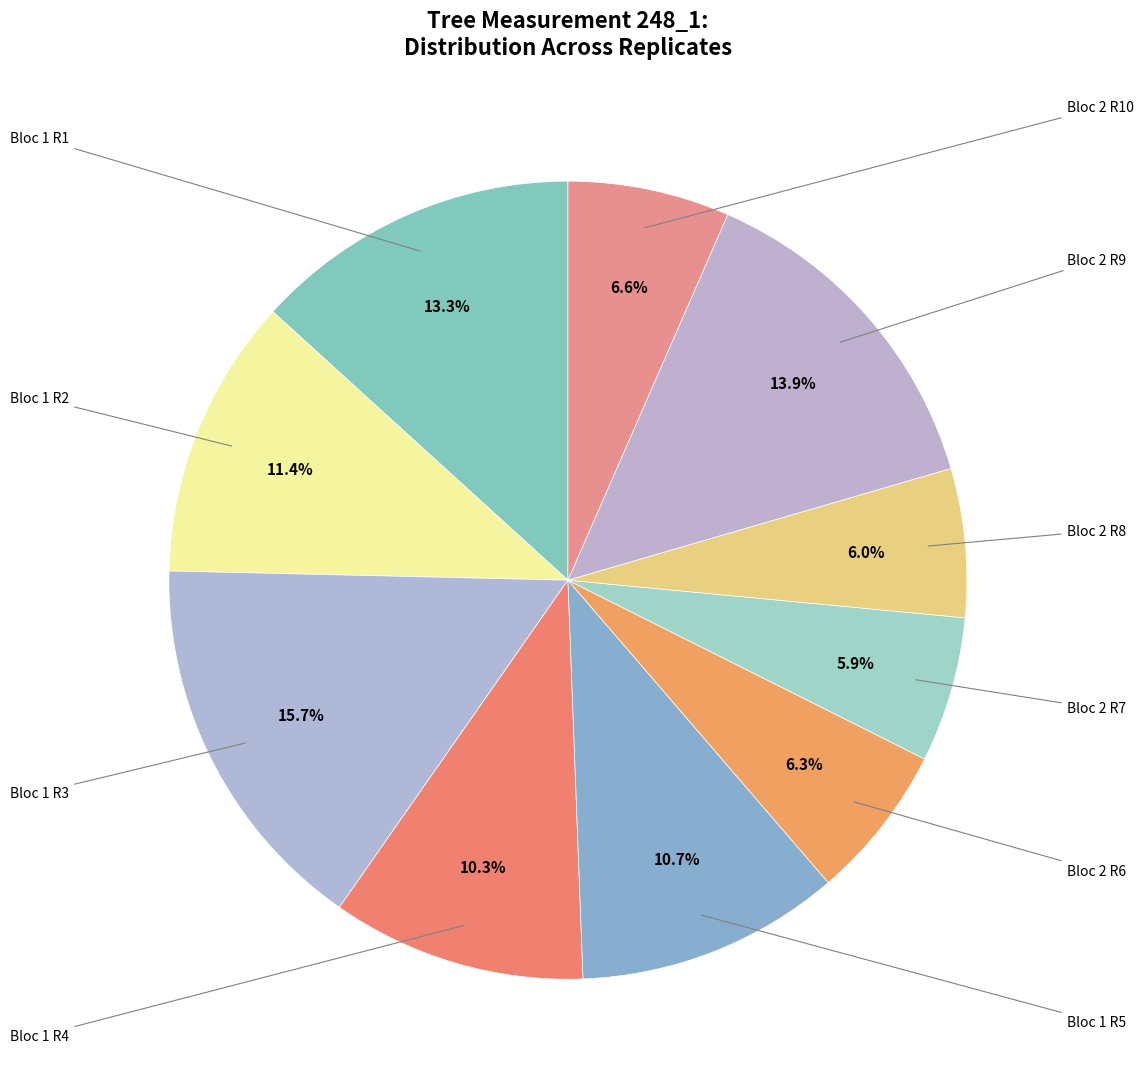

How many slices are in this pie chart?

10